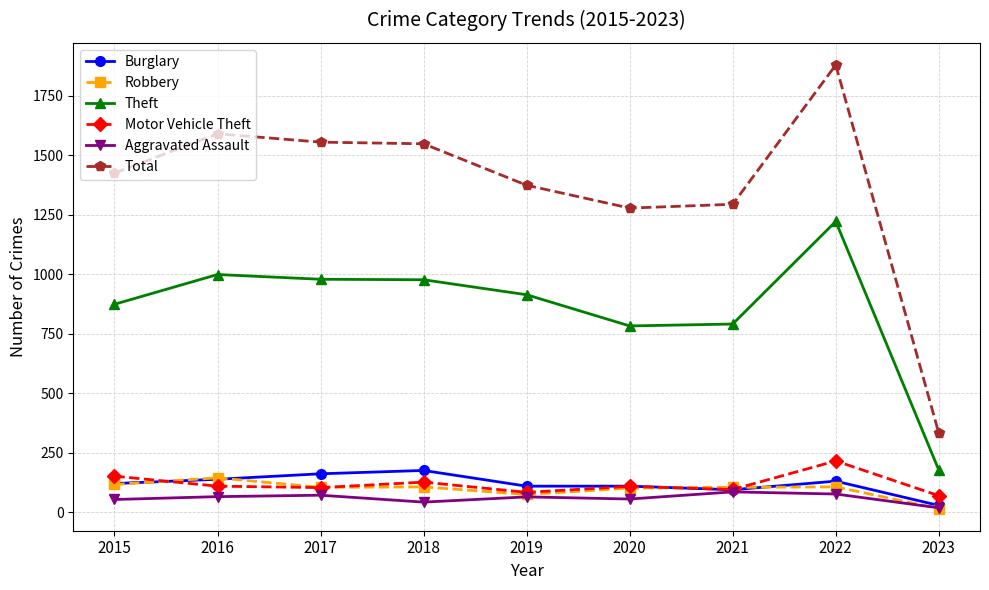

What is the smallest value displayed?

16